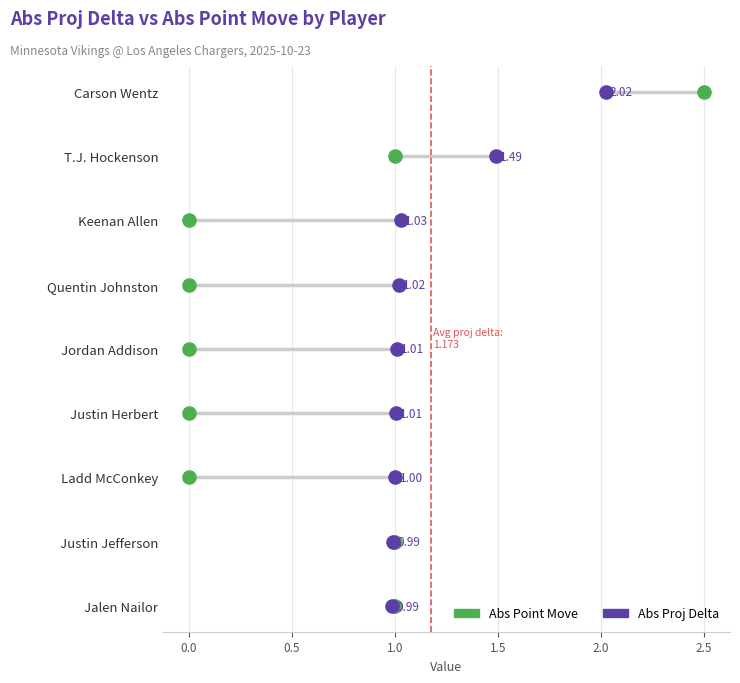

Which series has the largest Y range (max minus min)?

Abs Point Move